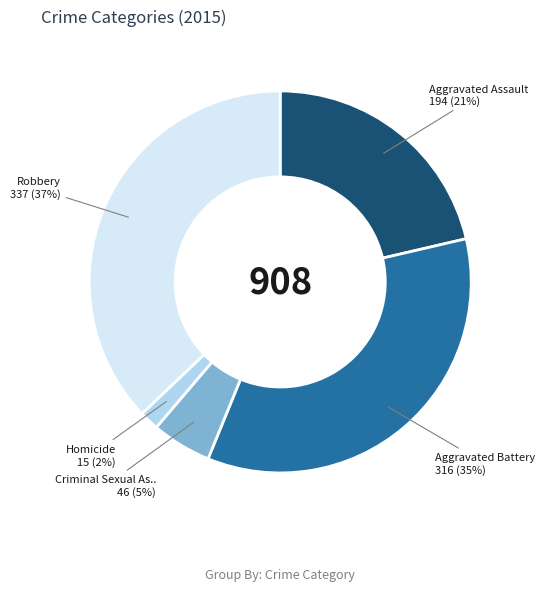

Is there a majority slice in this chart?

No